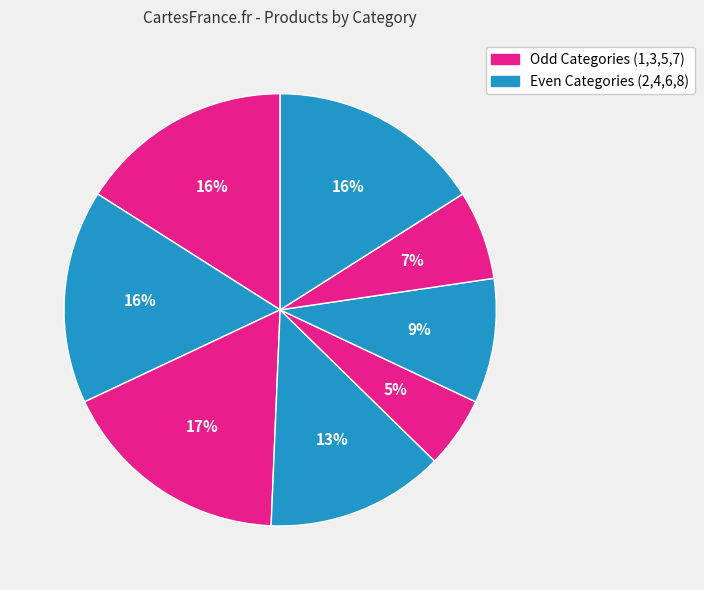

To the nearest percent, what is the difference between the largest and smallest slice percentages?

12%